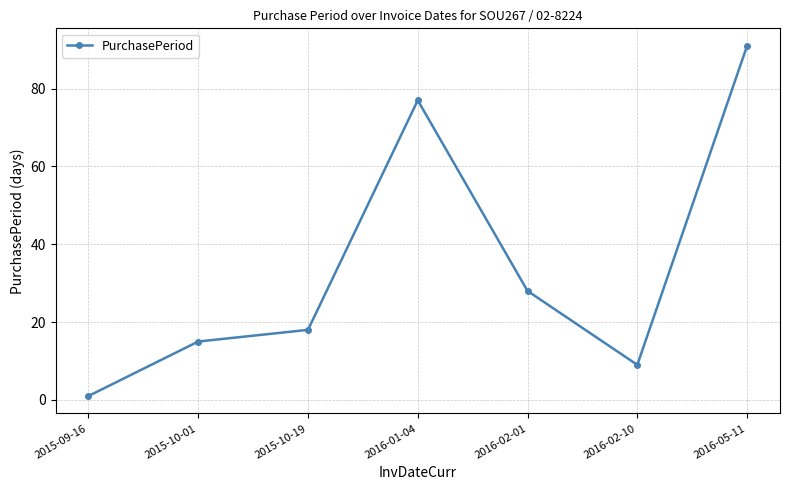

What is the sum of the values at 2016-02-01 and 2016-01-04?

105